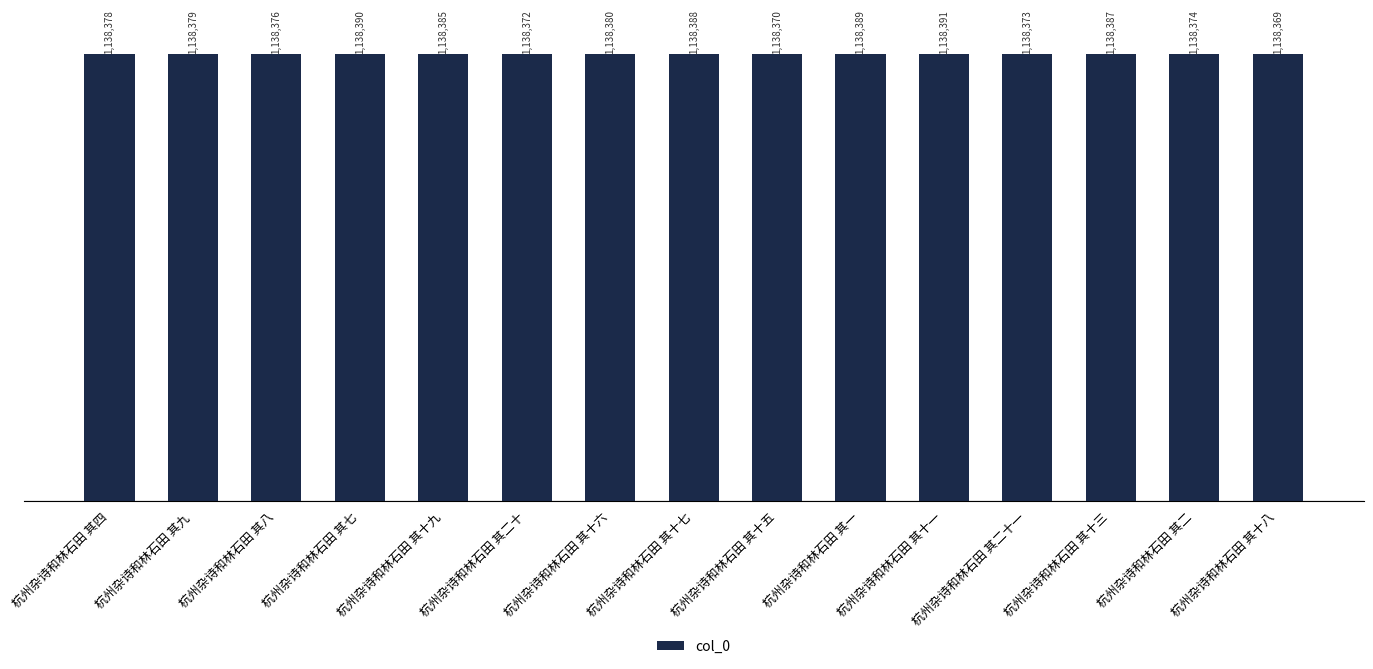

Are the bars horizontal?

No